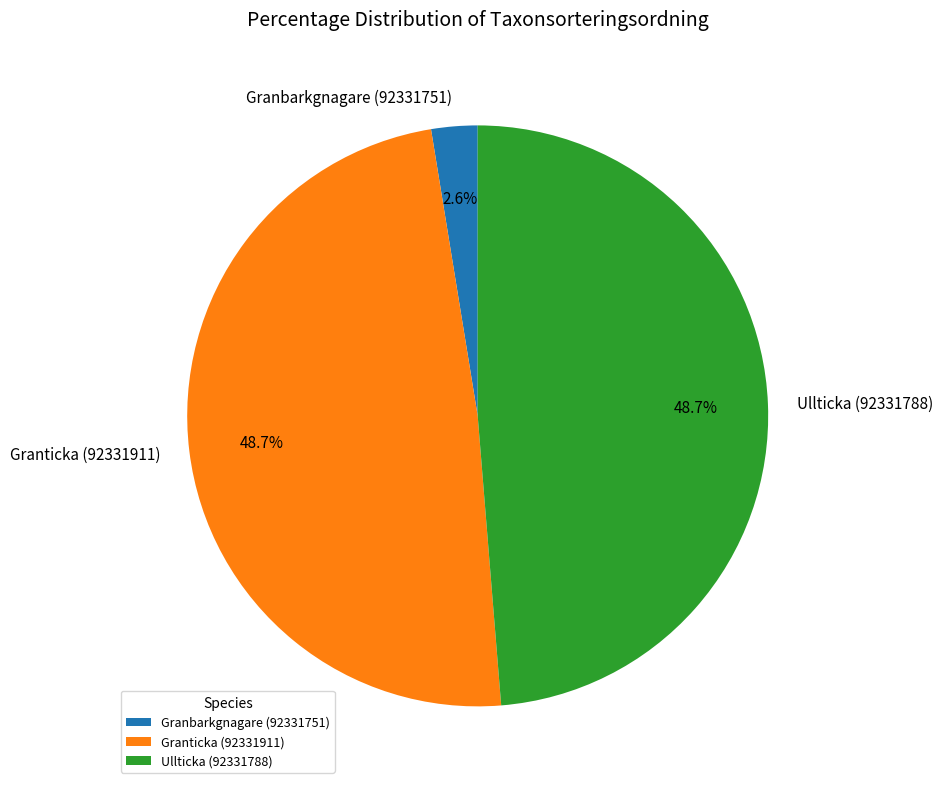

To the nearest percent, what is the combined percentage of Granticka (92331911) and Ullticka (92331788)?

97%